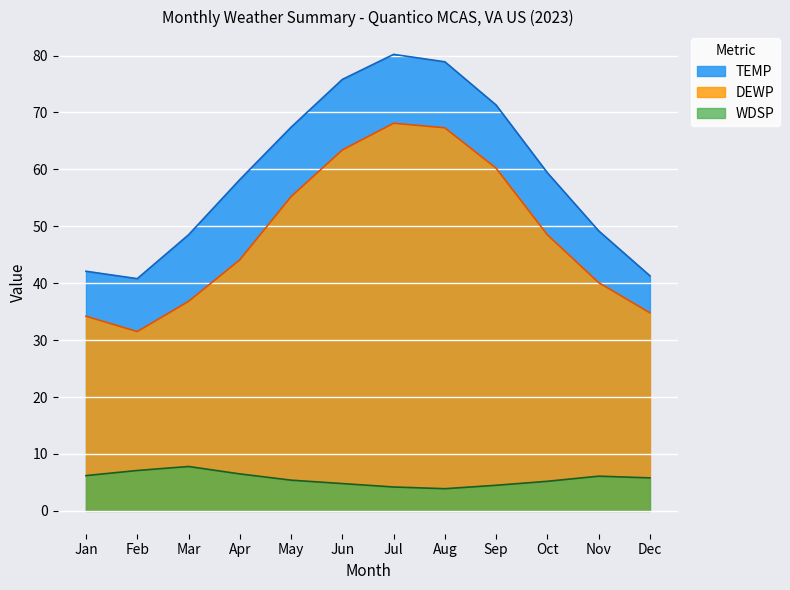

How many interior local peaks does the DEWP series have?

1